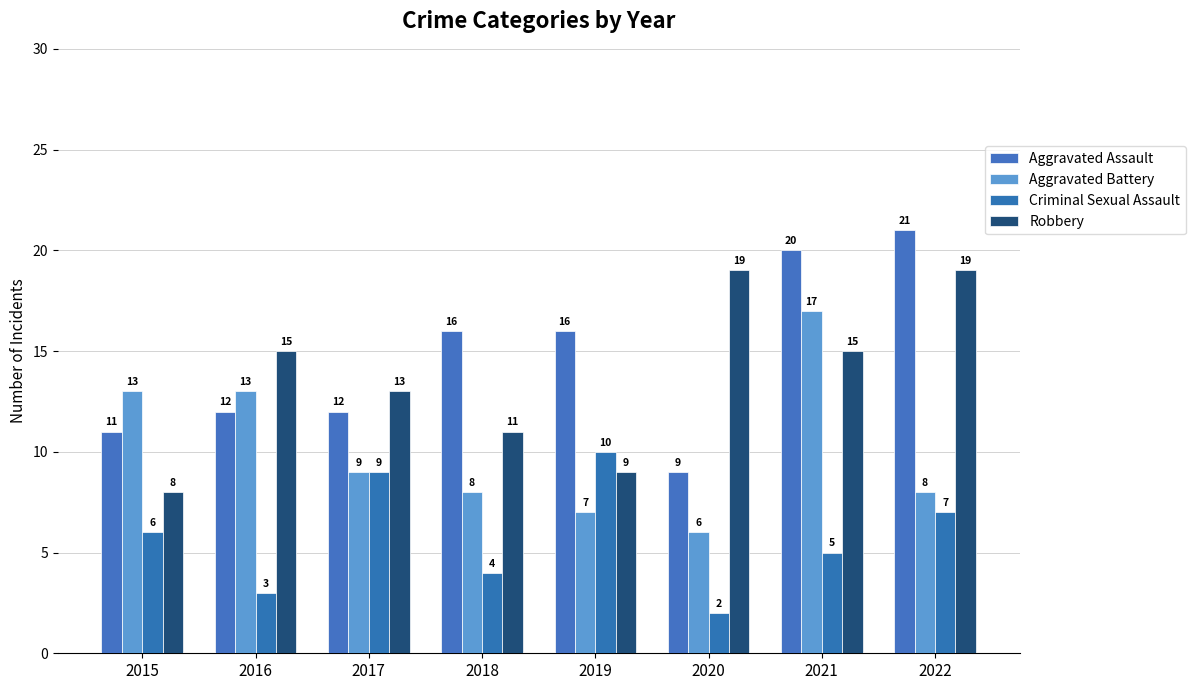

What is the difference between the maximum and minimum values in the Criminal Sexual Assault series?

8